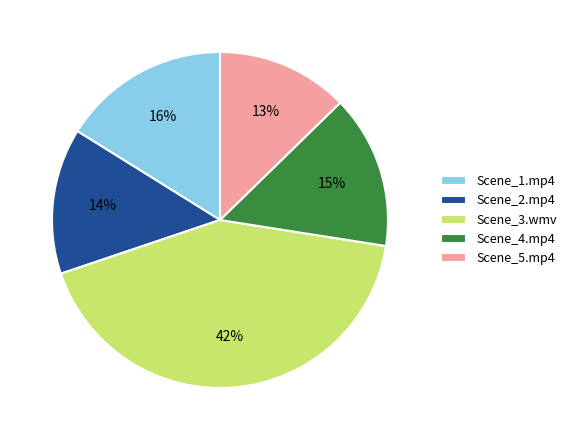

To the nearest percent, what portion does Scene_3.wmv represent?

42%